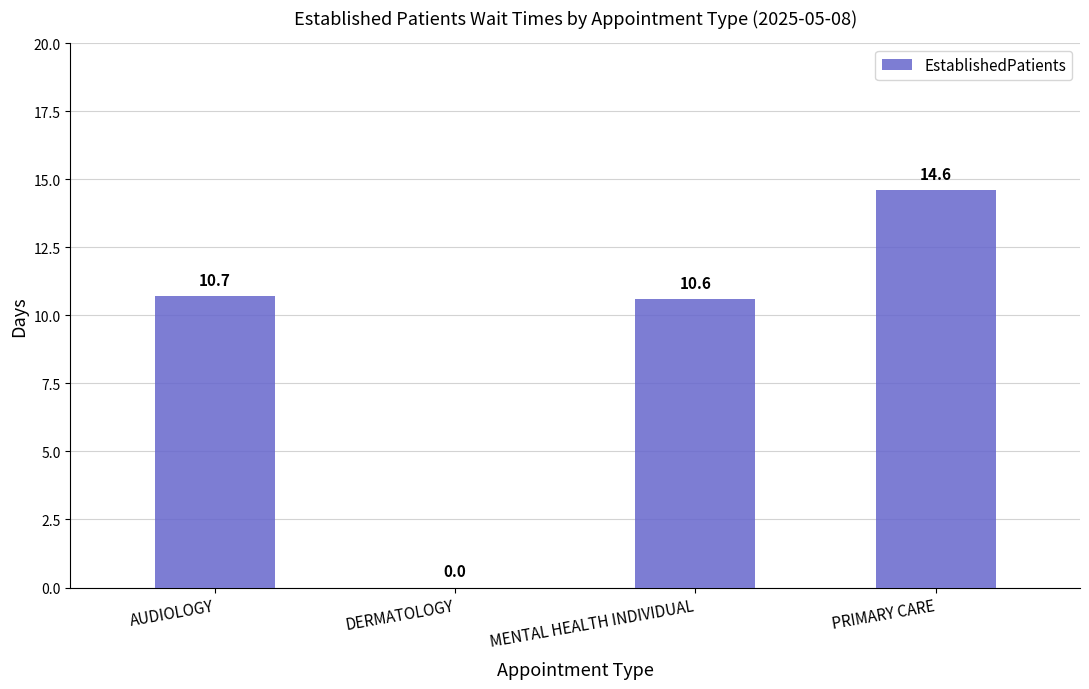

How many categories are shown in the chart?

4